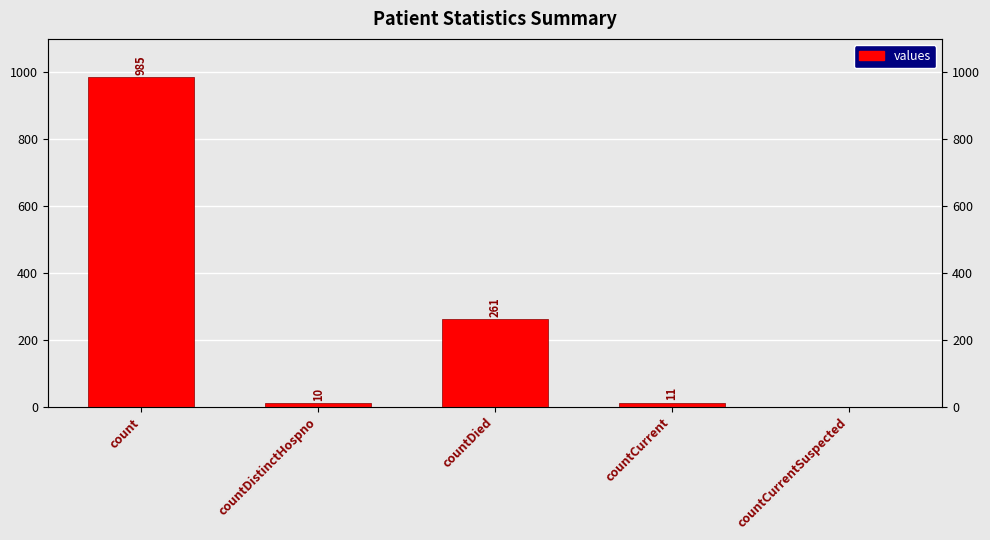

Which label corresponds to the smallest value in the chart?

countCurrentSuspected